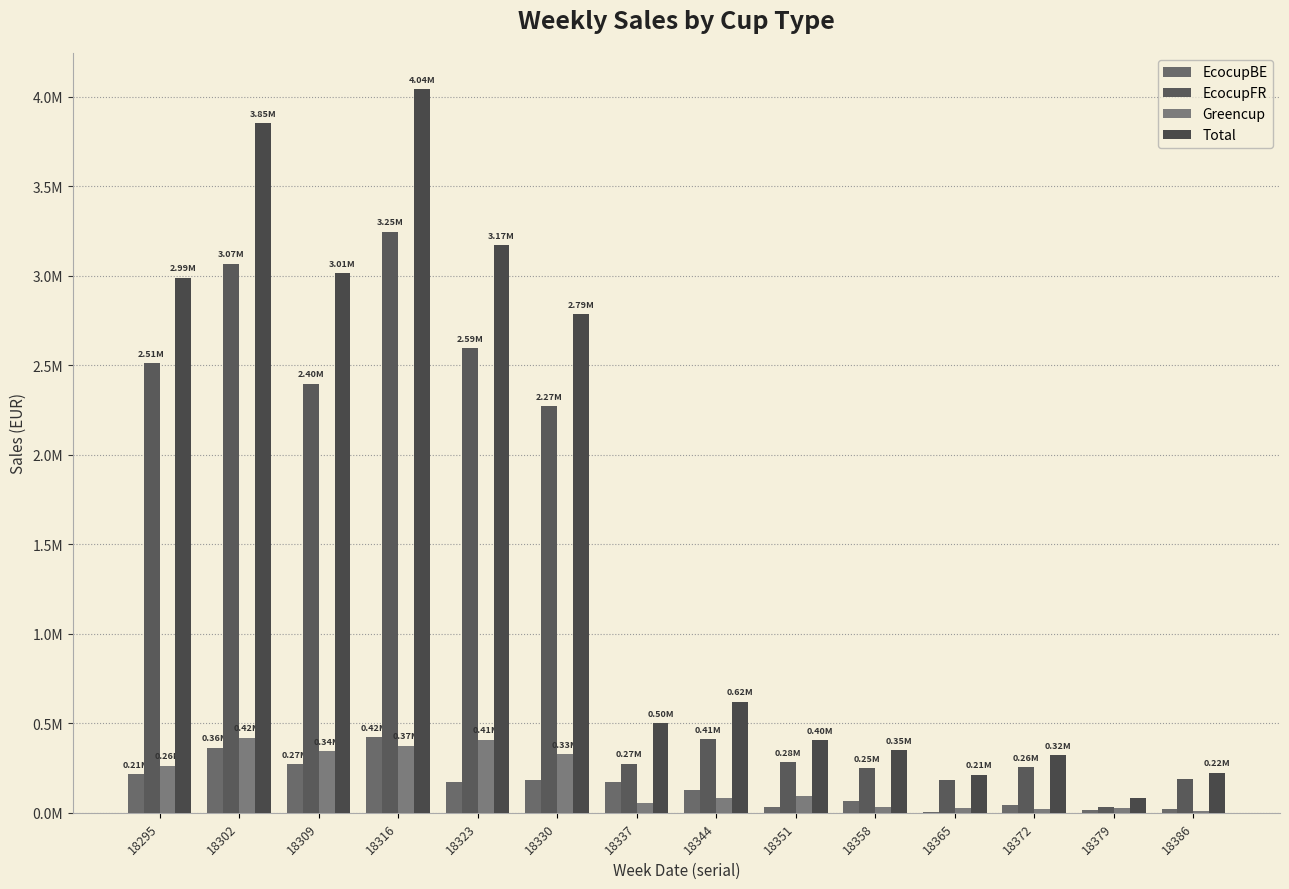

What is the maximum value shown in the chart?

4043068.1